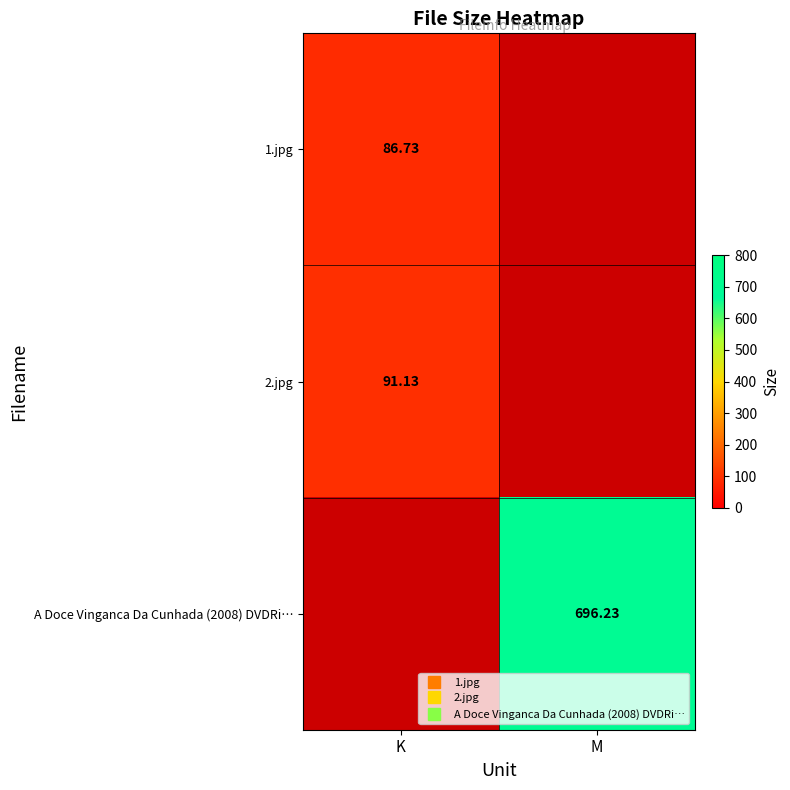

What is the smallest value displayed?

86.7